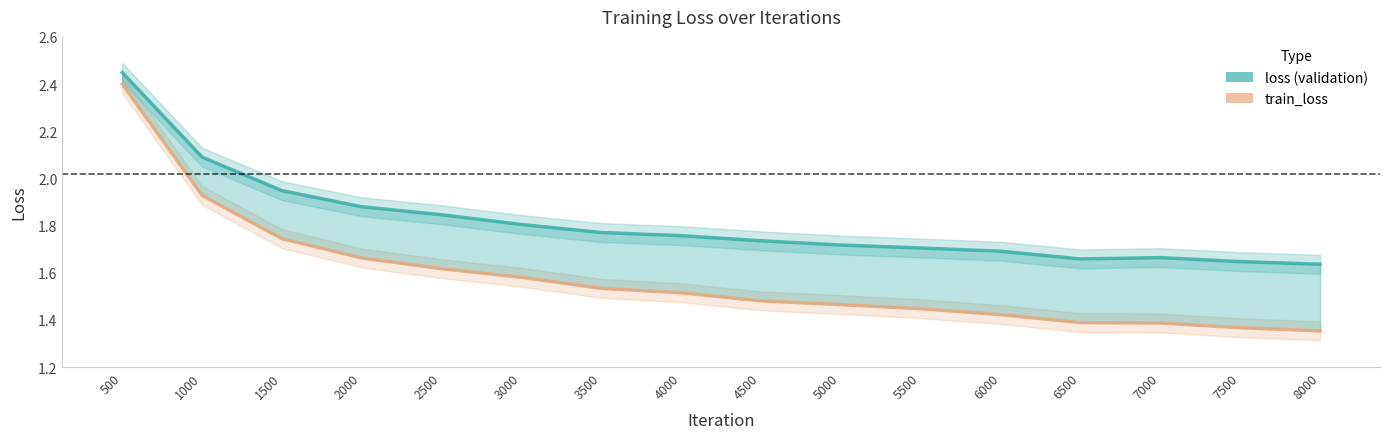

List the series in order of their peak value, lowest first.

train_loss, loss